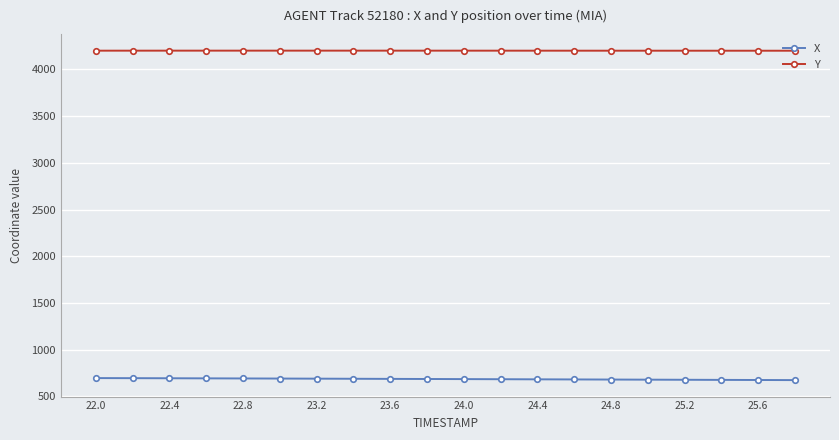

What is the average value of the X series?

686.2